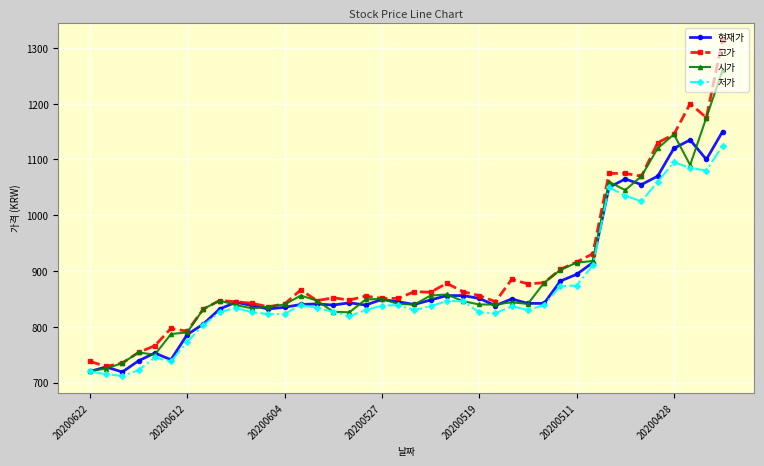

True or false: 현재가 has more than 1 points higher than both neighbors.

True